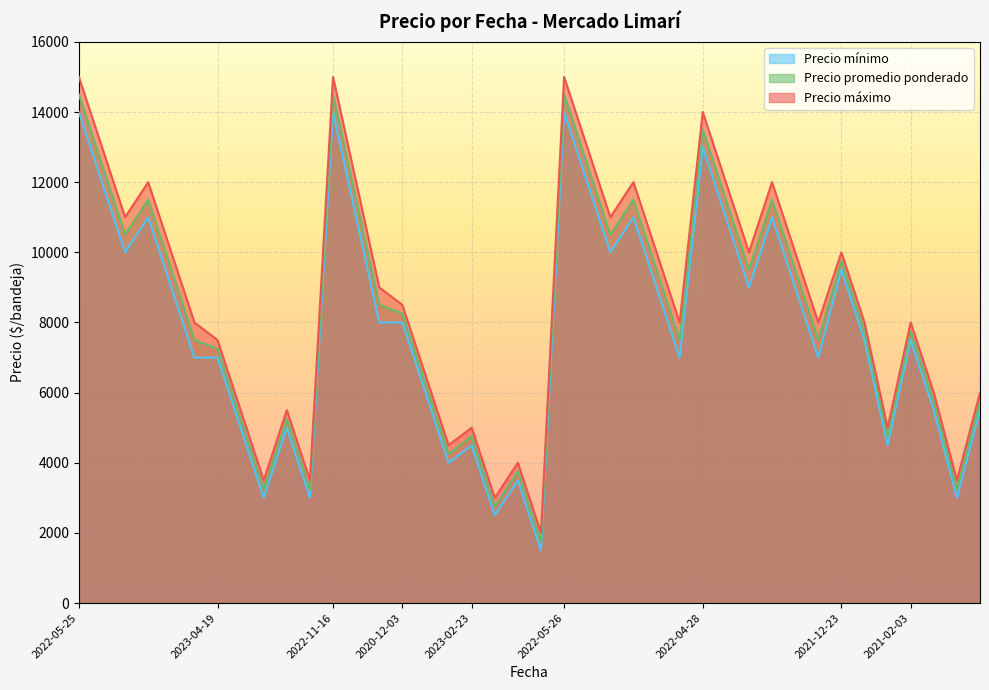

Rank the series by their maximum value, from lowest to highest.

Precio mínimo, Precio promedio ponderado, Precio máximo